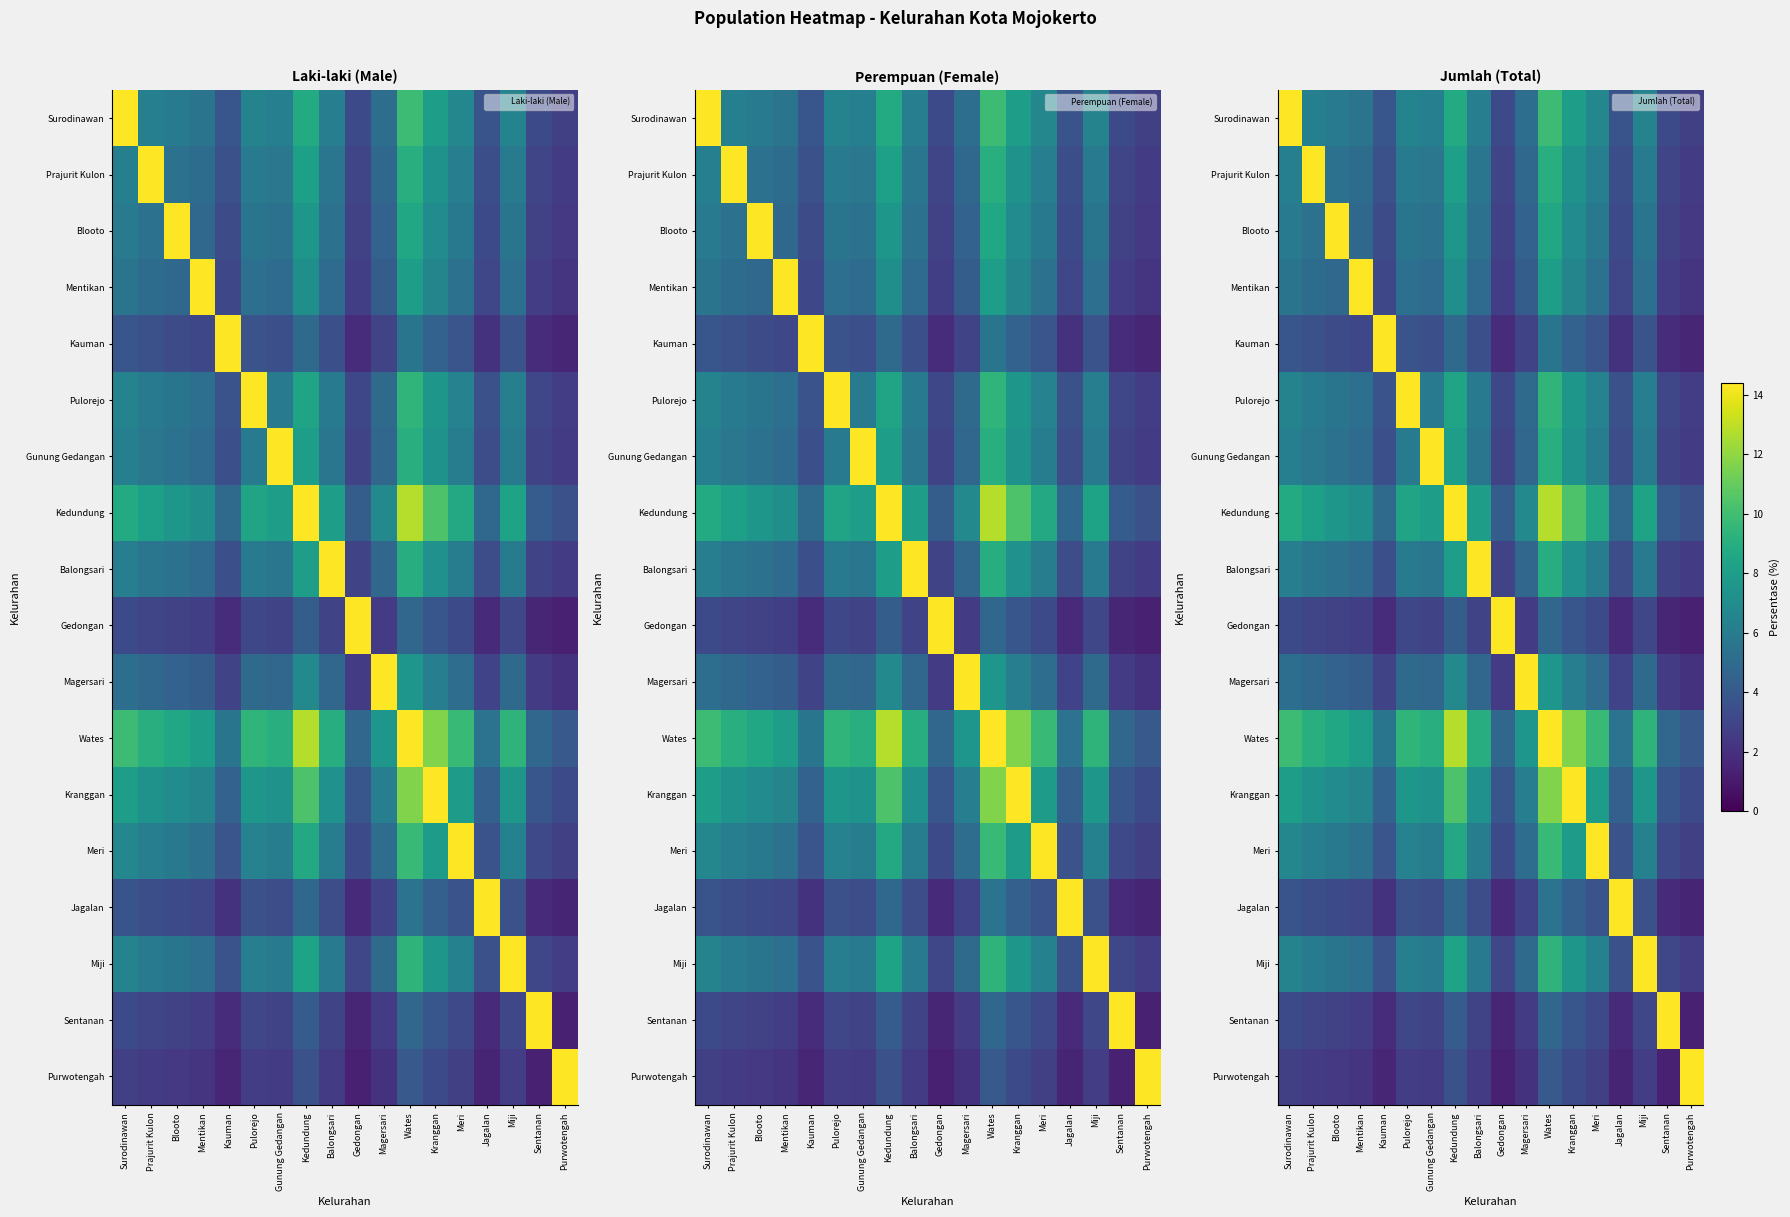

Rank the series by their maximum value, from highest to lowest.

Surodinawan, Prajurit Kulon, Blooto, Mentikan, Kauman, Pulorejo, Gunung Gedangan, Kedundung, Balongsari, Gedongan, Magersari, Wates, Kranggan, Meri, Jagalan, Miji, Sentanan, Purwotengah